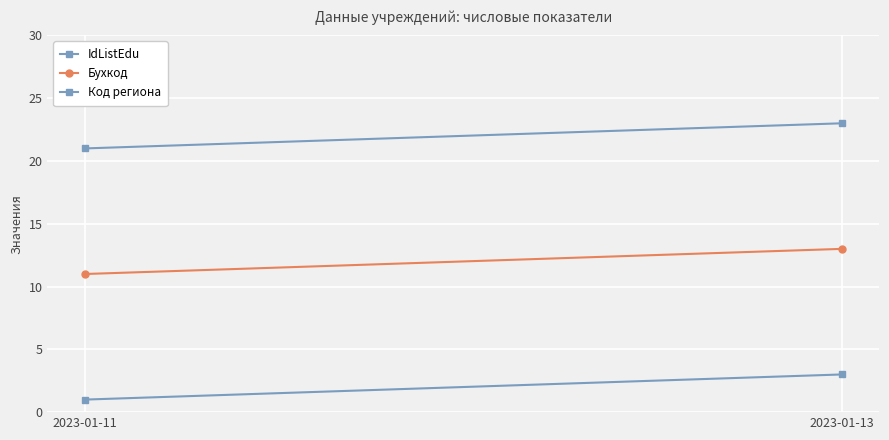

Which series has the largest range (max minus min)?

IdListEdu